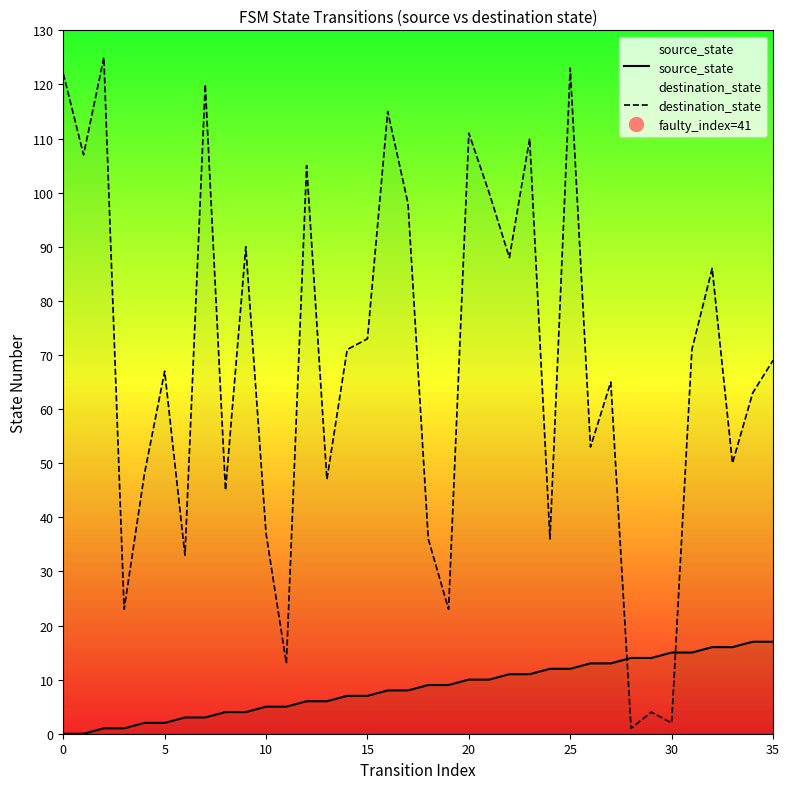

Which series has the largest total across all categories?

destination_state